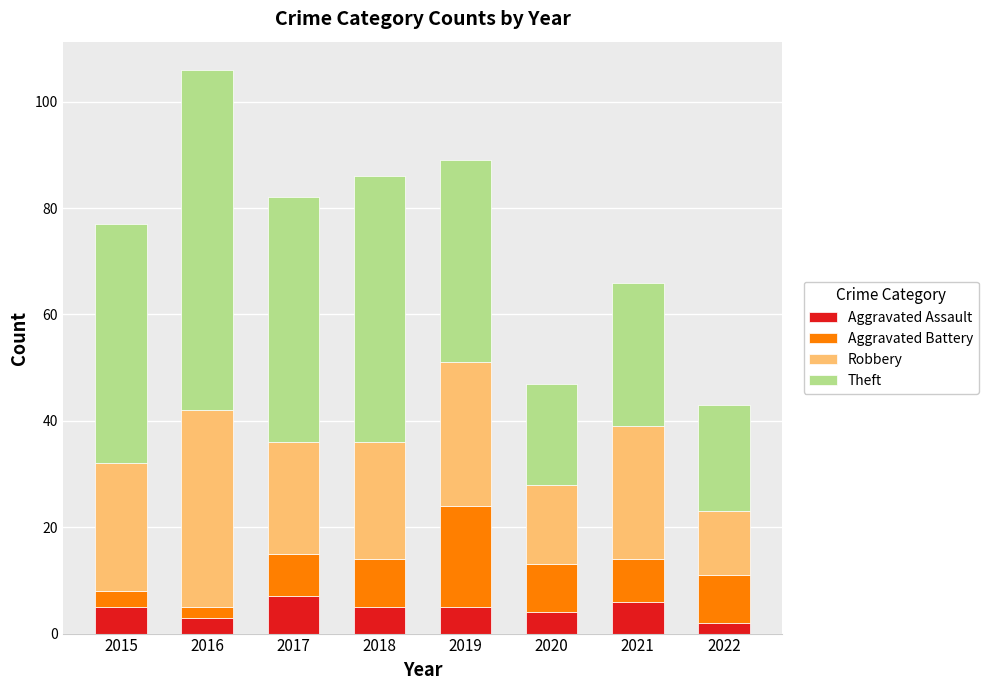

What is the difference between the maximum and minimum values in the Aggravated Assault series?

5